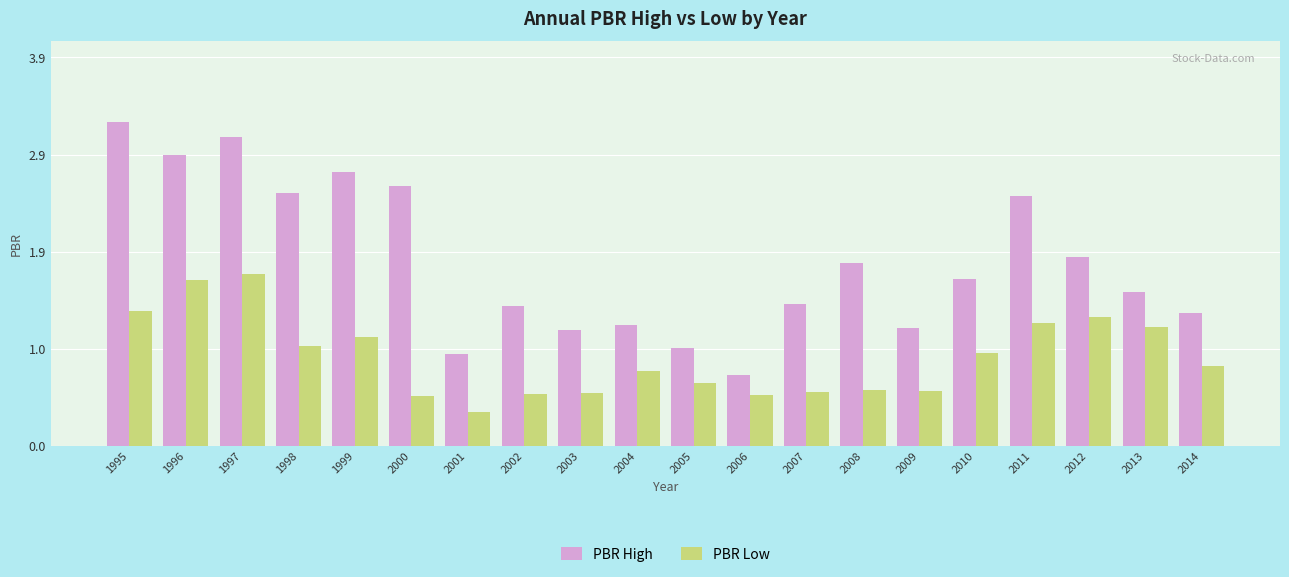

What is the minimum value for PBR Low?

0.3